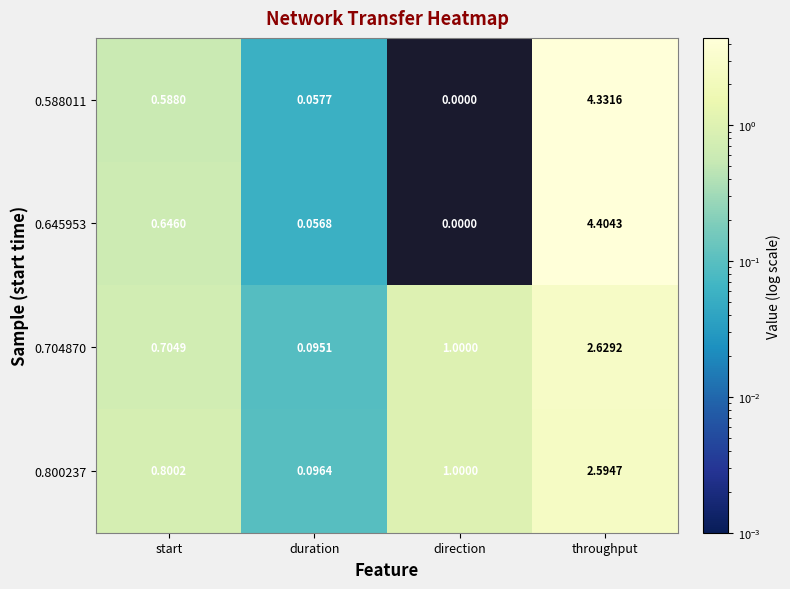

At which category is the sum across all series the highest?

throughput